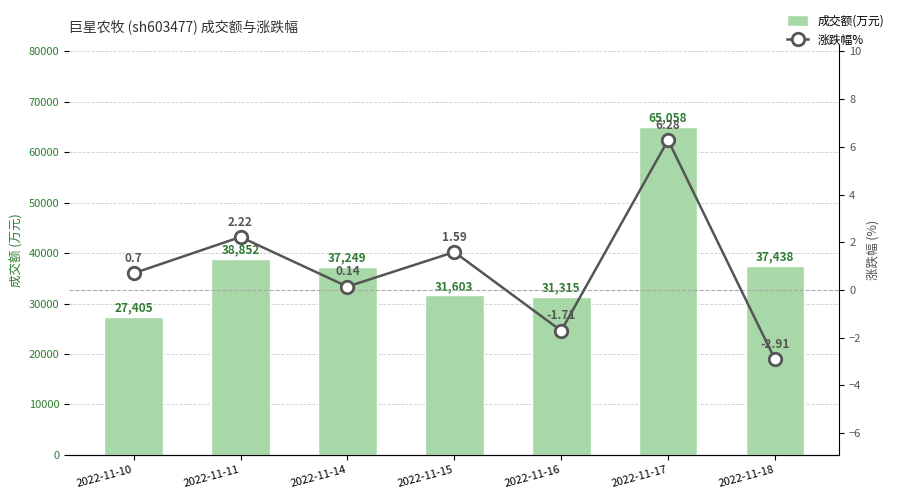

How many values in 涨跌幅% are below zero?

2